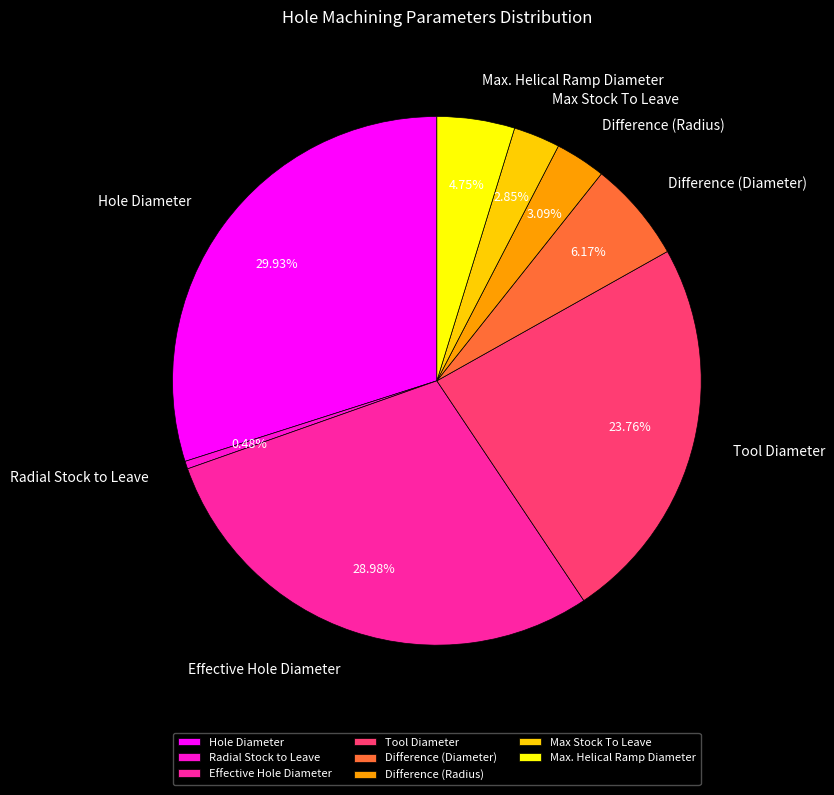

Is it true that Max. Helical Ramp Diameter is 5% of the pie?

True